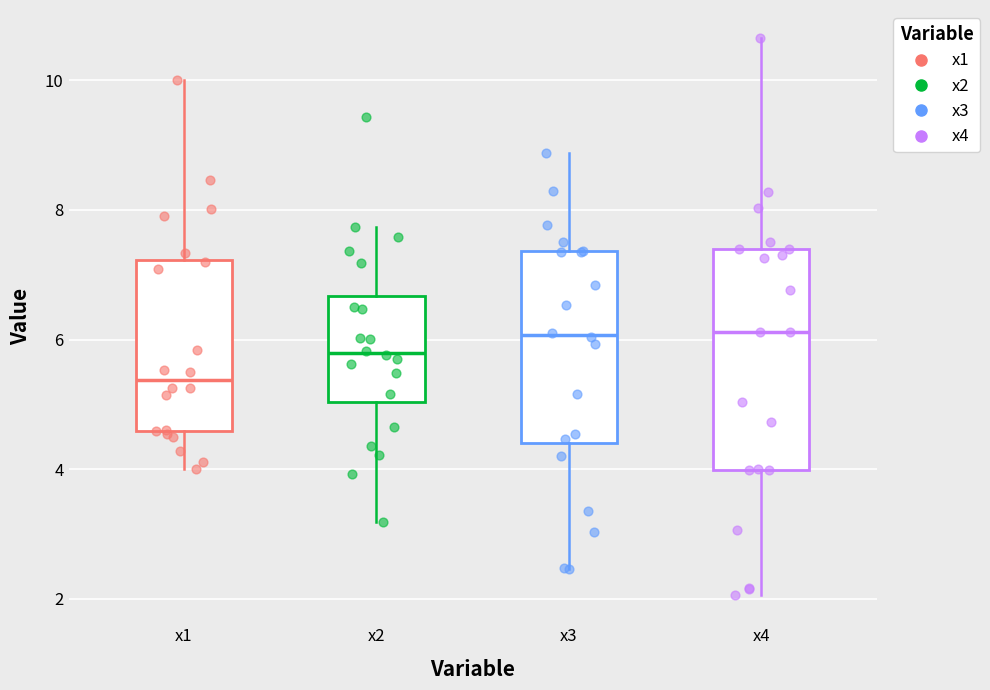

Reading left to right, read every box against the y-axis: the position of its median line, the range the box covers, and the ends of its whiskers. The values are not printed on the chart, so give them approximately, as read against the axis.

x1: median 5.4, box 4.6 to 7.2, whiskers 4.0 to 10.0
x2: median 5.8, box 5.0 to 6.6, whiskers 3.2 to 7.8
x3: median 6.0, box 4.4 to 7.4, whiskers 2.4 to 8.8
x4: median 6.2, box 4.0 to 7.4, whiskers 2.0 to 10.6